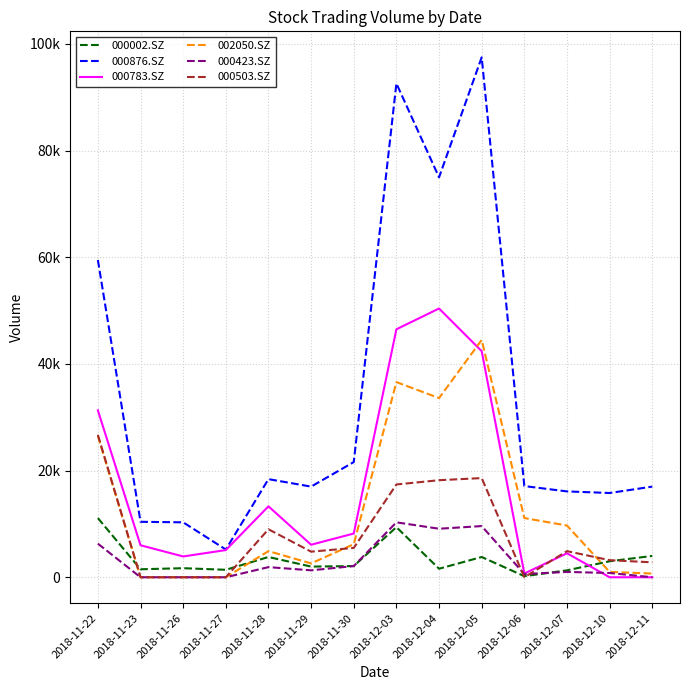

What is the difference between the highest and lowest values at 2018-11-26?

10300